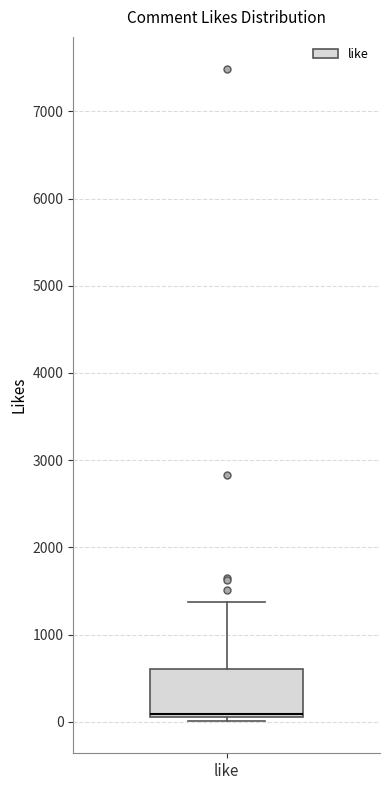

Read this box plot against the y-axis: the position of the median line, the range covered by the box, and the ends of both whiskers. The values are not printed on the chart, so give them approximately, as read against the axis.

median 100 (just above the box's lower edge), box 100 to 600, whiskers 0 to 1400